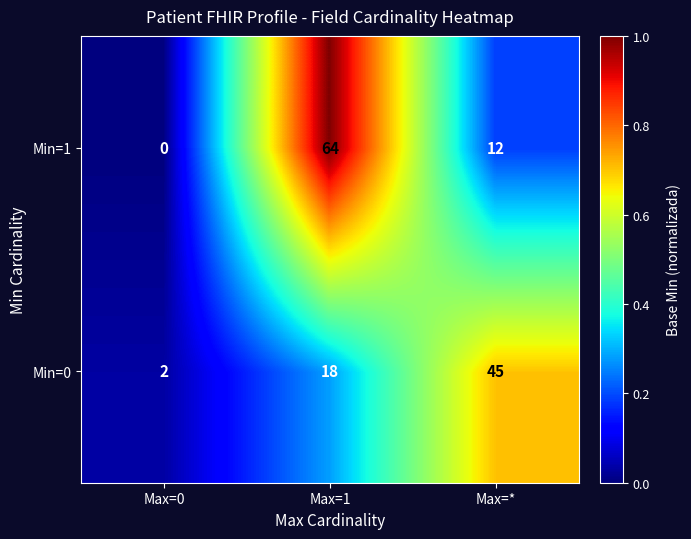

Reading left to right, what are all the values shown in this chart?

Min=1: 0	64	12
Min=0: 2	18	45